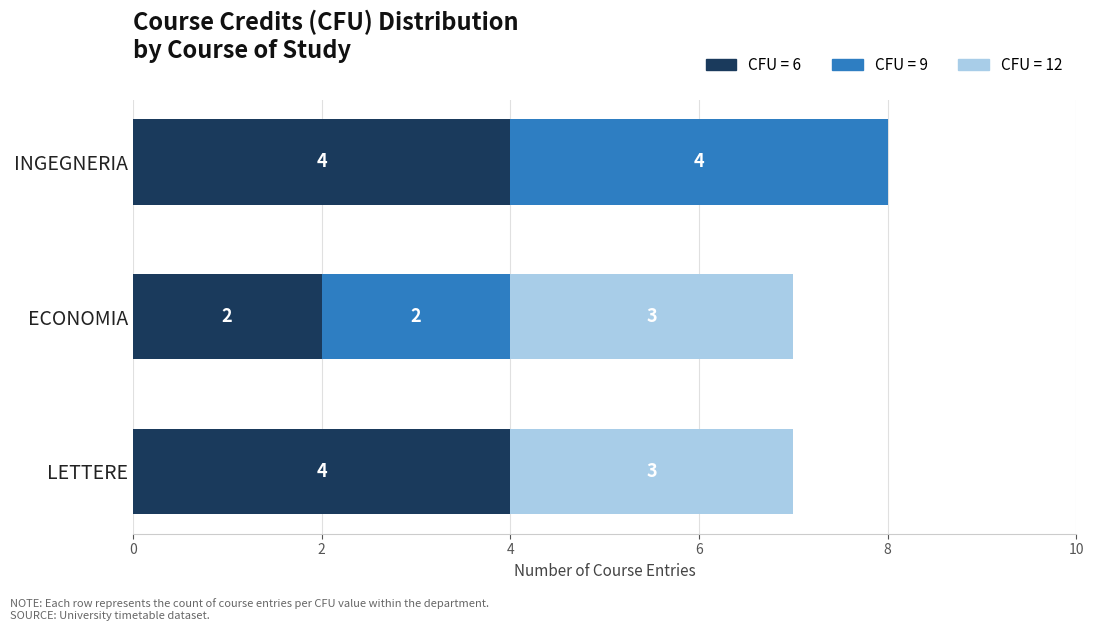

What is the sum of the CFU = 6 values at INGEGNERIA and LETTERE?

8